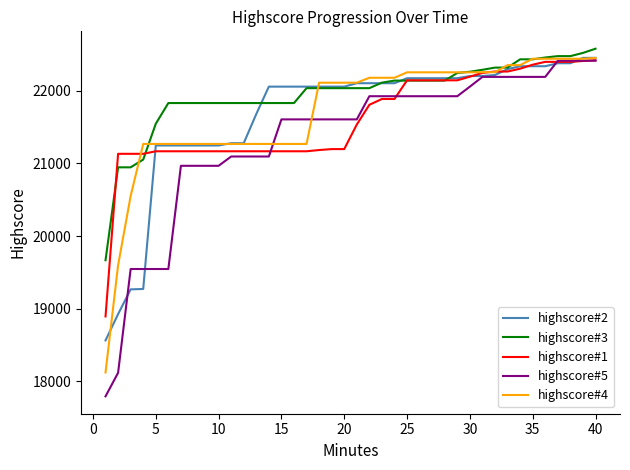

Does the chart have visible grid lines?

No